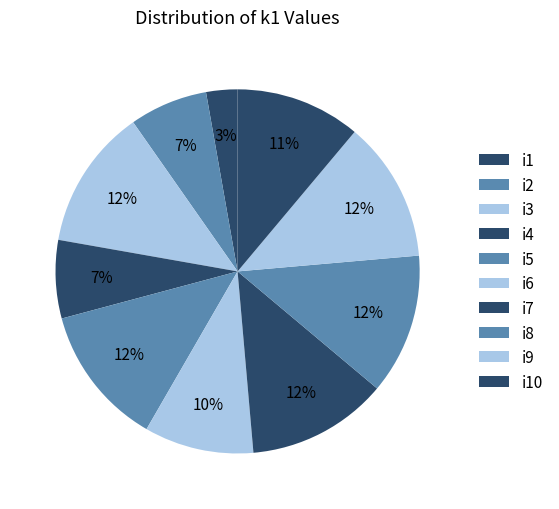

Count the number of slices in the pie.

10